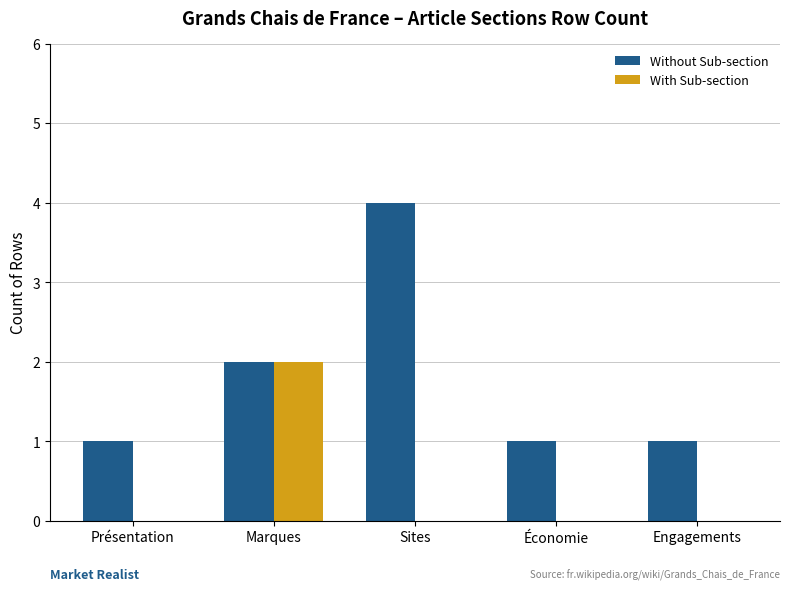

Which series has the largest total across all categories?

Without Sub-section